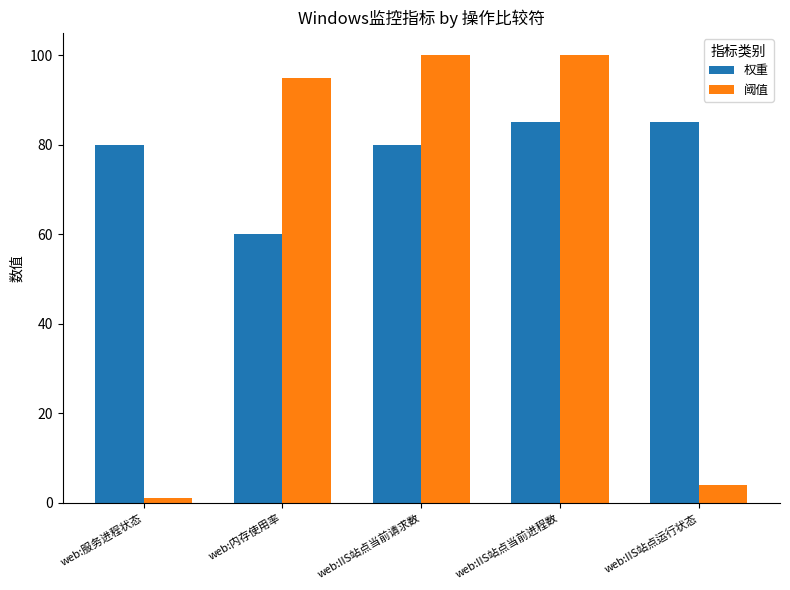

Reading right to left, list all the values displayed in this chart.

权重: web:IIS站点运行状态=85	web:IIS站点当前进程数=85	web:IIS站点当前请求数=80	web:内存使用率=60	web:服务进程状态=80
阈值: web:IIS站点运行状态=4	web:IIS站点当前进程数=100	web:IIS站点当前请求数=100	web:内存使用率=95	web:服务进程状态=1